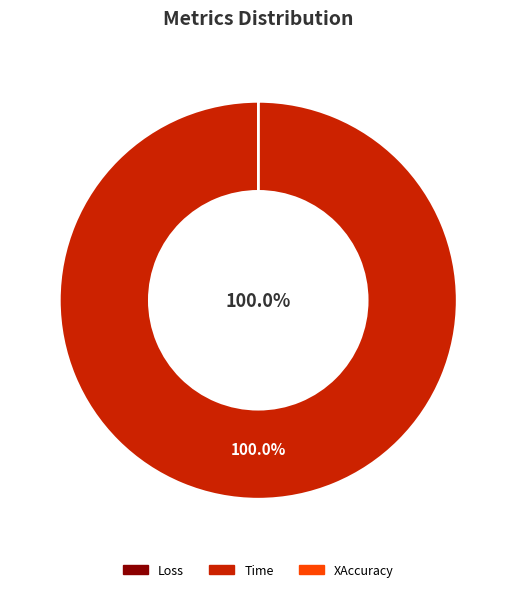

Which category has the biggest portion of the pie?

Time